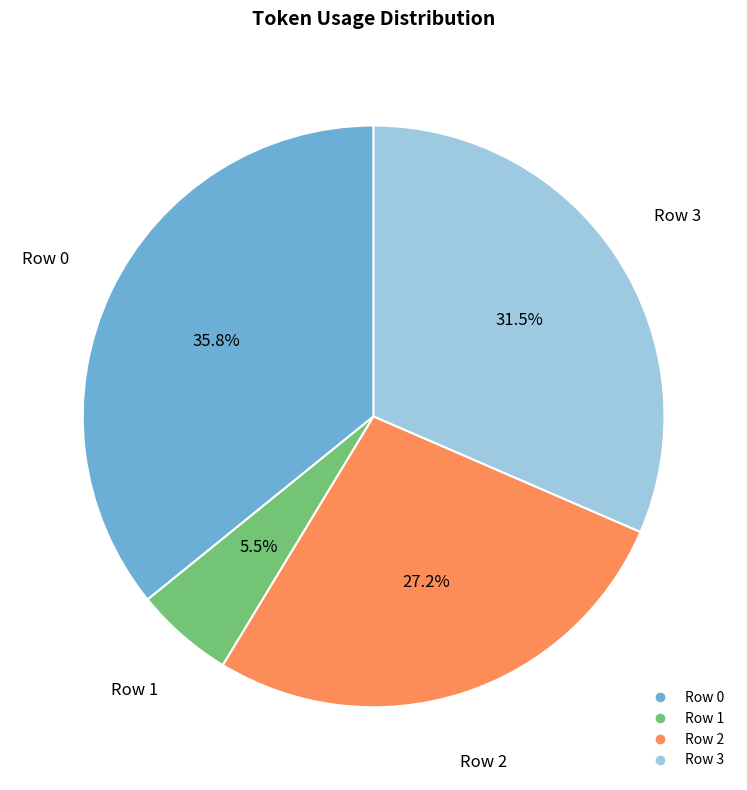

Which category has the biggest portion of the pie?

Row 0